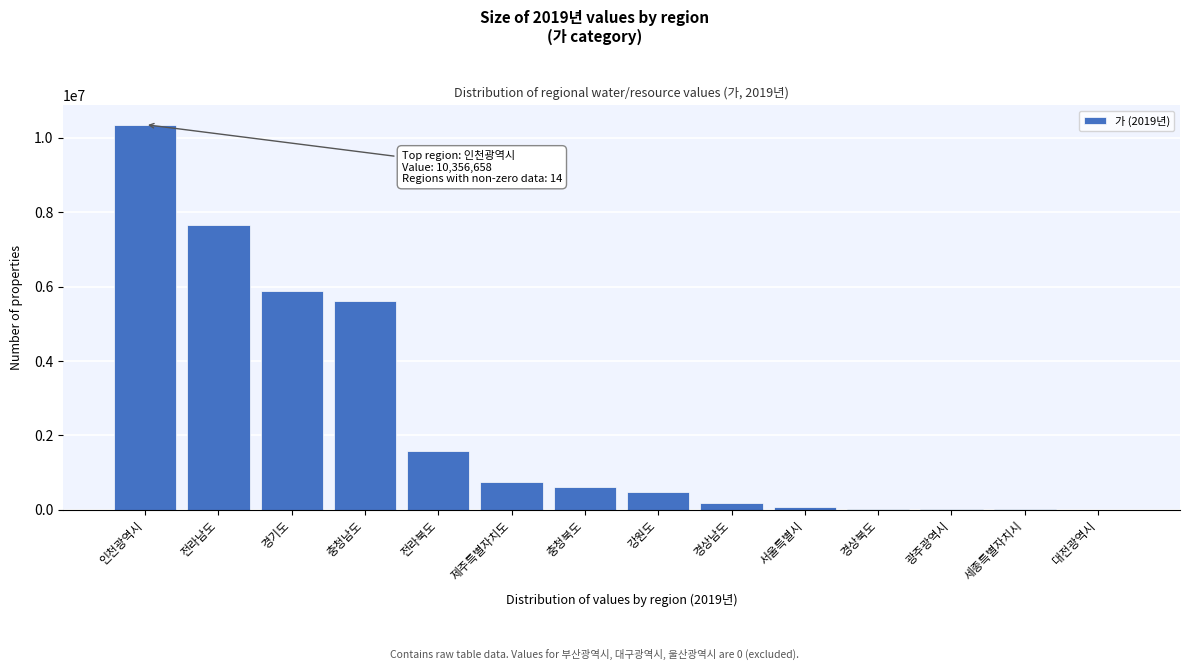

Which category has the highest value across all series?

인천광역시